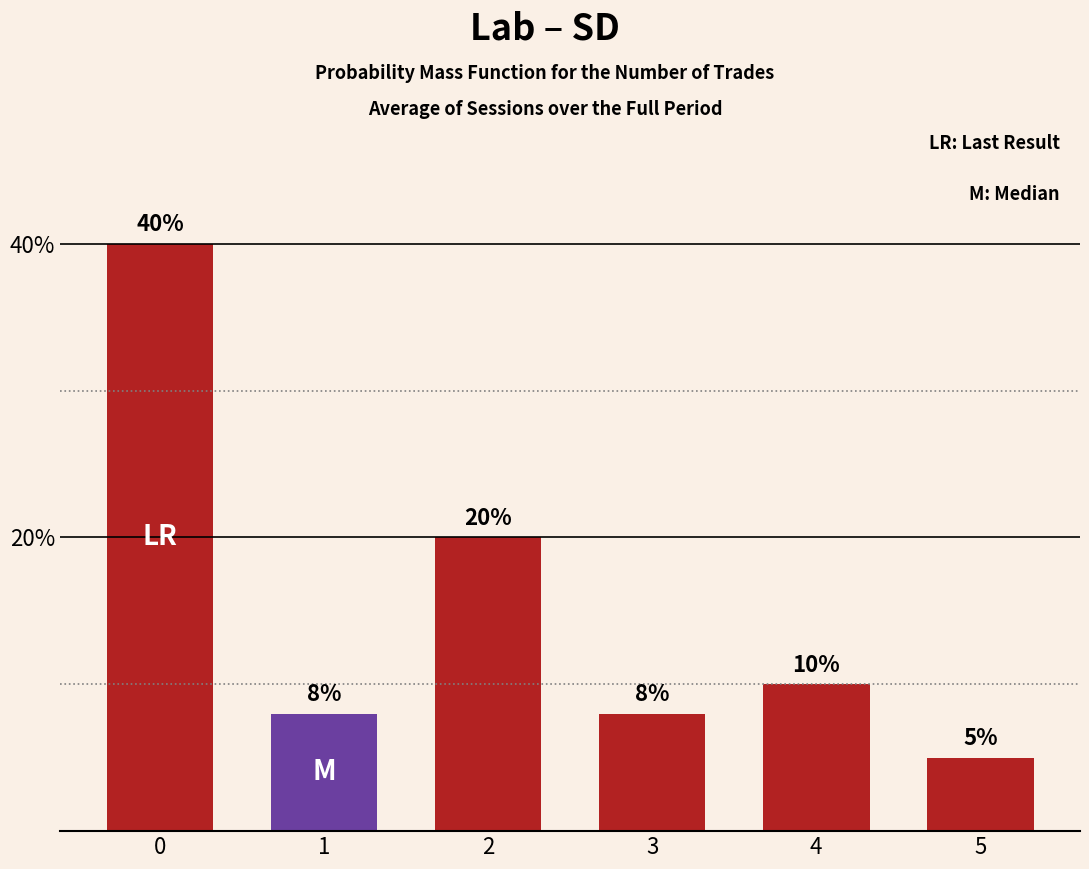

The chart shows a value of 53 at 0. True or false?

False